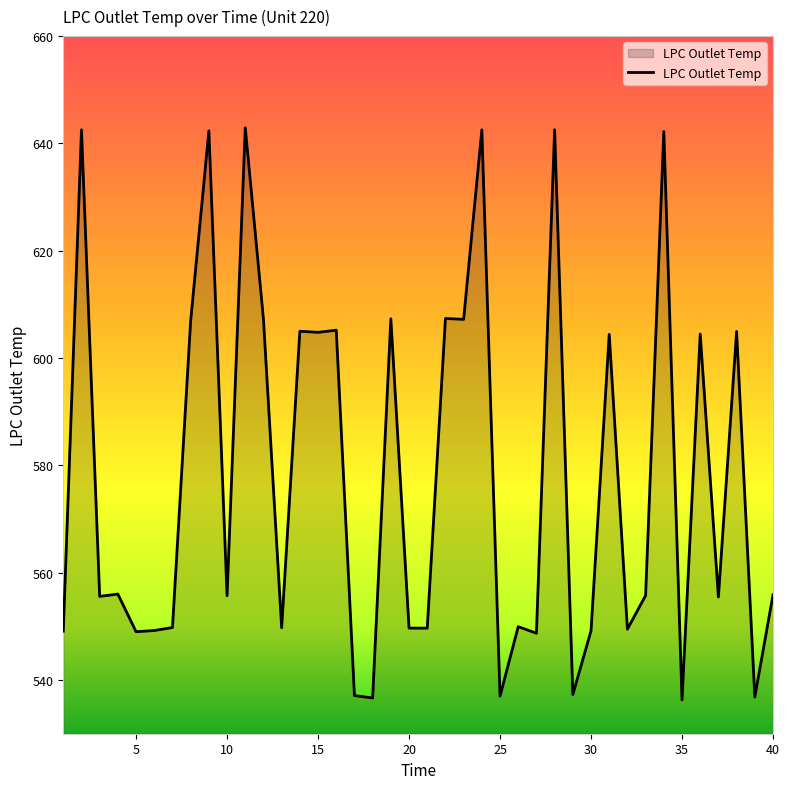

Does the chart display data point markers on the line(s)?

No